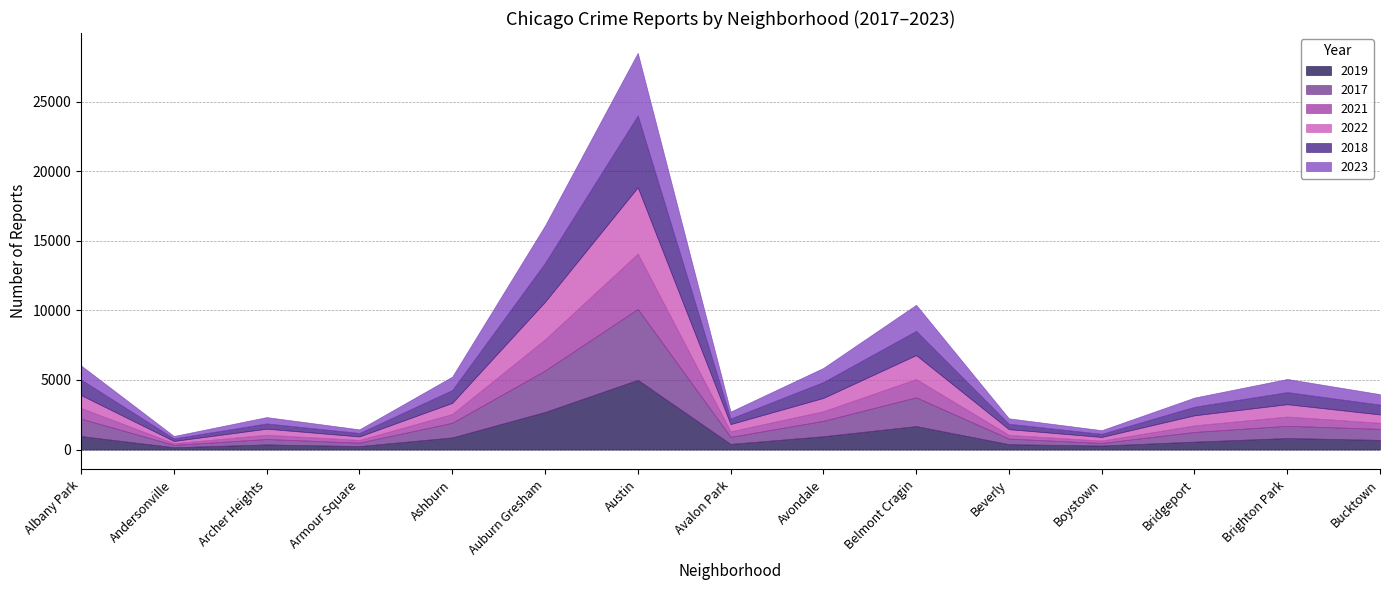

Reading left to right, what are all the values shown in this chart?

2019: 968	166	368	249	872	2700	5008	405	957	1687	385	287	568	828	694
2017: 1252	171	391	250	1053	2973	5096	508	1107	2066	403	188	697	878	795
2021: 767	123	303	193	629	2237	3970	395	692	1312	264	173	474	664	435
2022: 926	157	439	251	797	2703	4762	522	953	1721	414	258	722	888	599
2018: 1117	184	374	248	924	2787	5163	401	1142	1736	386	224	616	870	704
2023: 1011	175	458	261	962	2690	4496	498	1014	1877	391	263	658	944	754